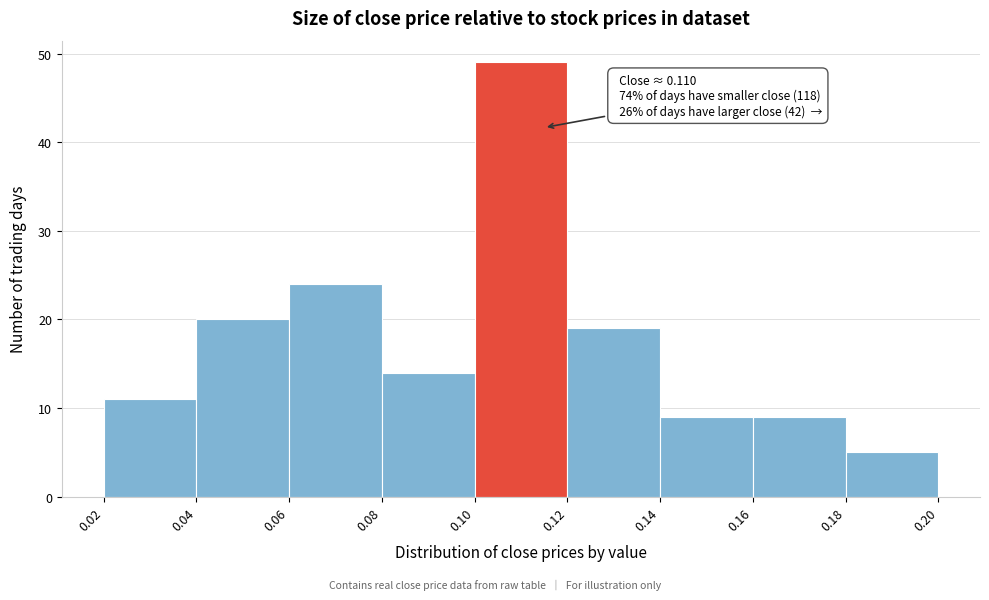

Which range on the x-axis has the tallest bar?

0.10 to 0.12